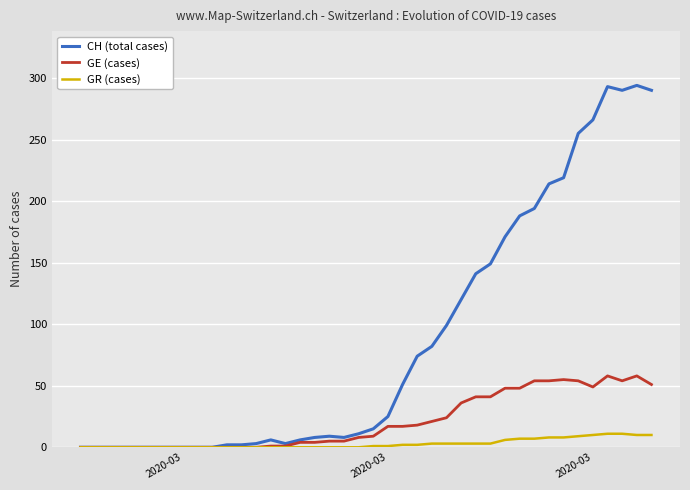

List the series in order of their peak value, highest first.

CH (total cases), GE (cases), GR (cases)